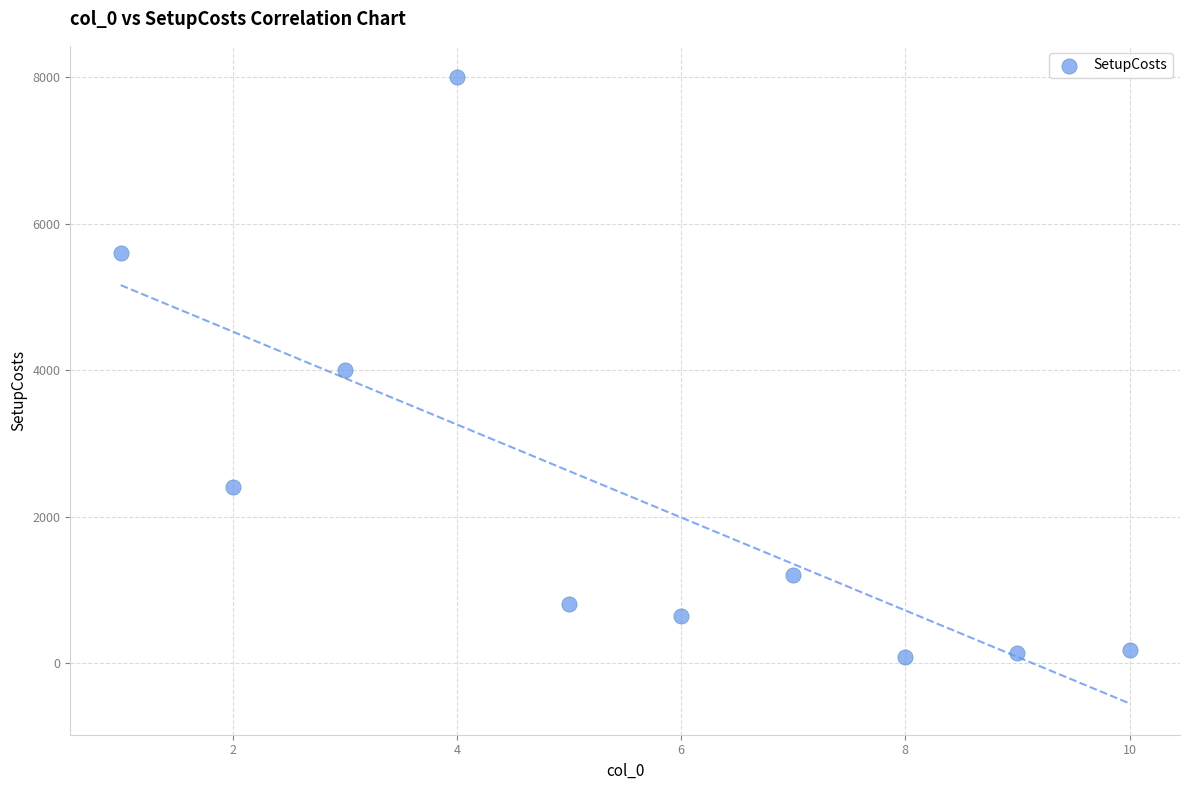

What is the range of X values (max minus min)?

9